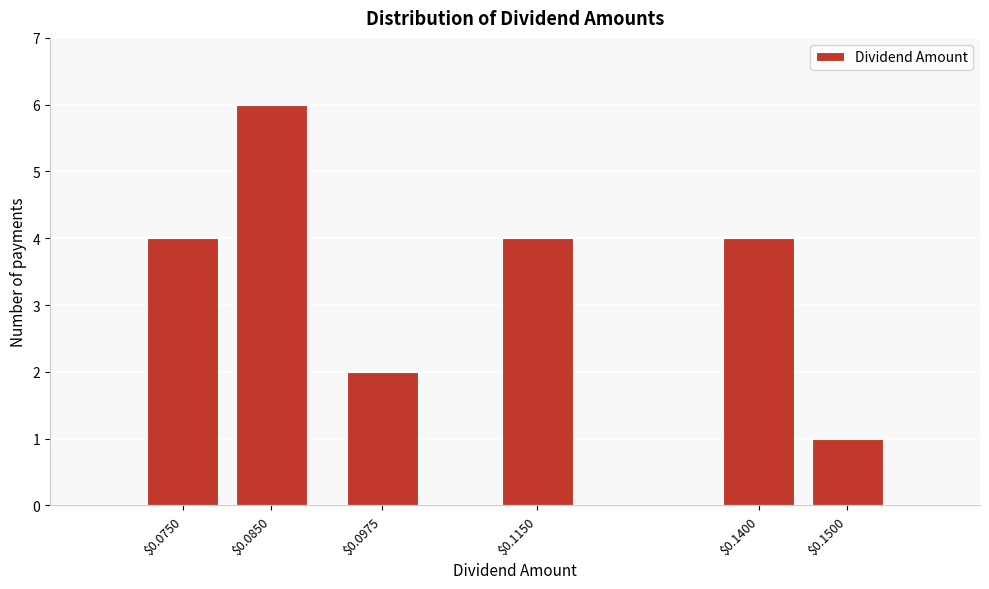

Reading left to right, extract all data points from this chart.

4	6	2	4	4	1